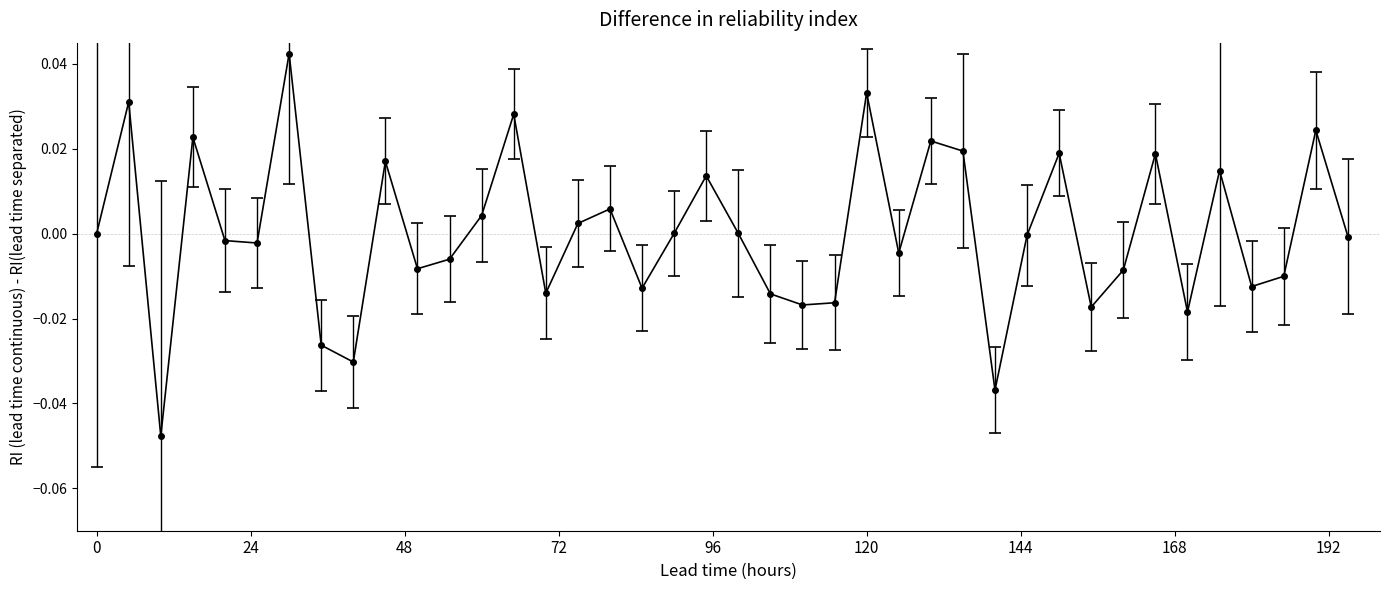

How many points are lower than both their immediate neighbors (excluding endpoints)?

12